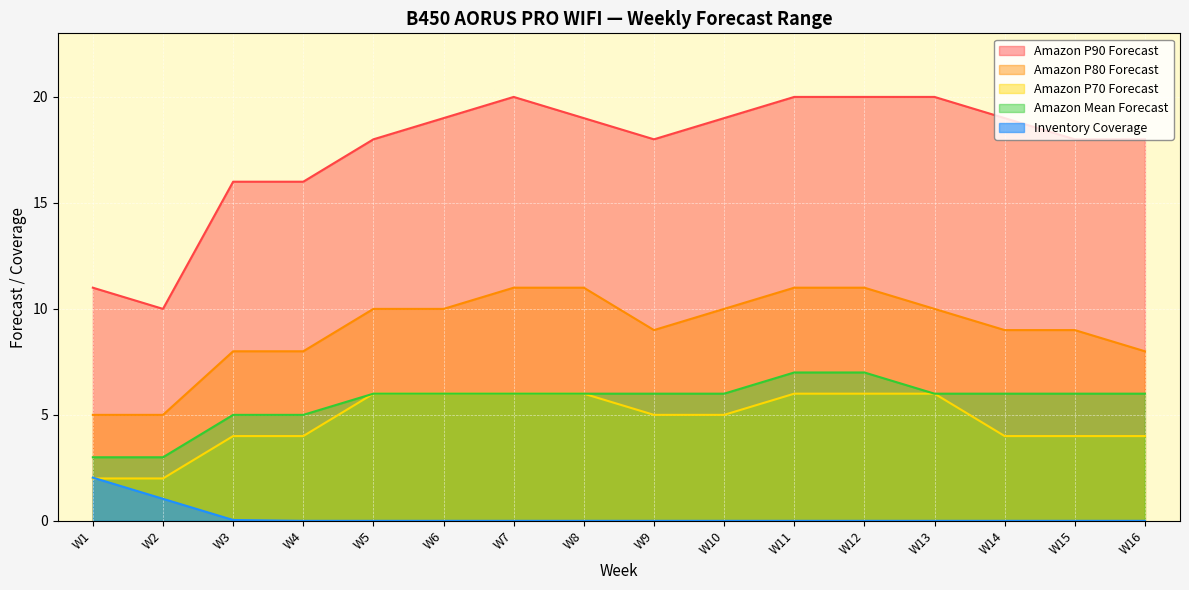

Where does the Amazon P70 Forecast series first go above 5?

W5